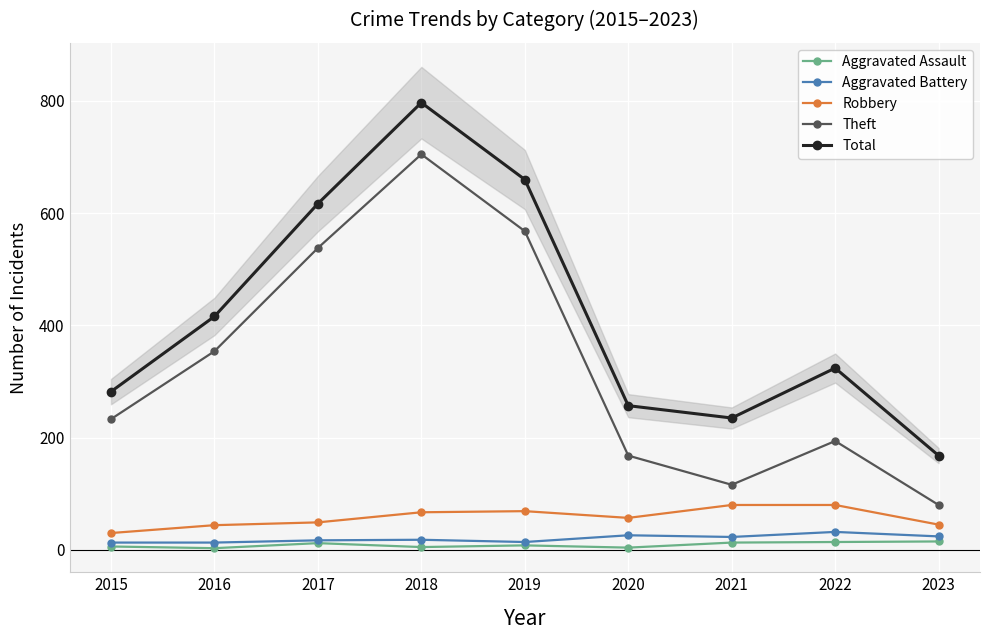

Is the value of Aggravated Battery at 2016 greater than the value of Total at 2016?

No